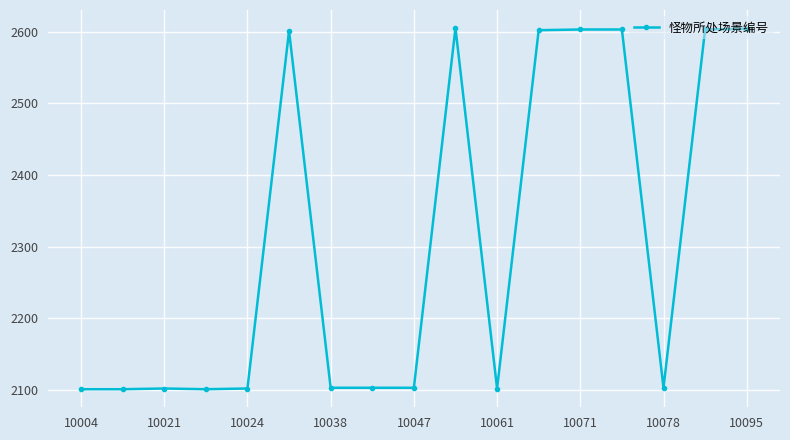

What is the value of the 3rd point from the left?

2102